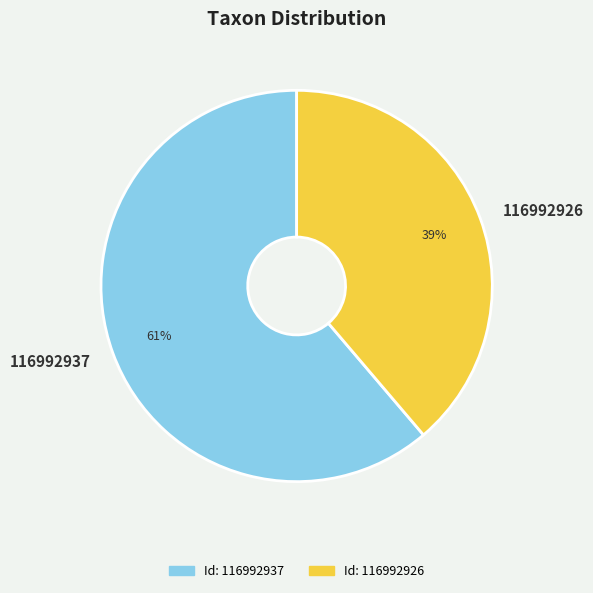

Is the sum of 116992937 and 116992926 greater than half?

Yes